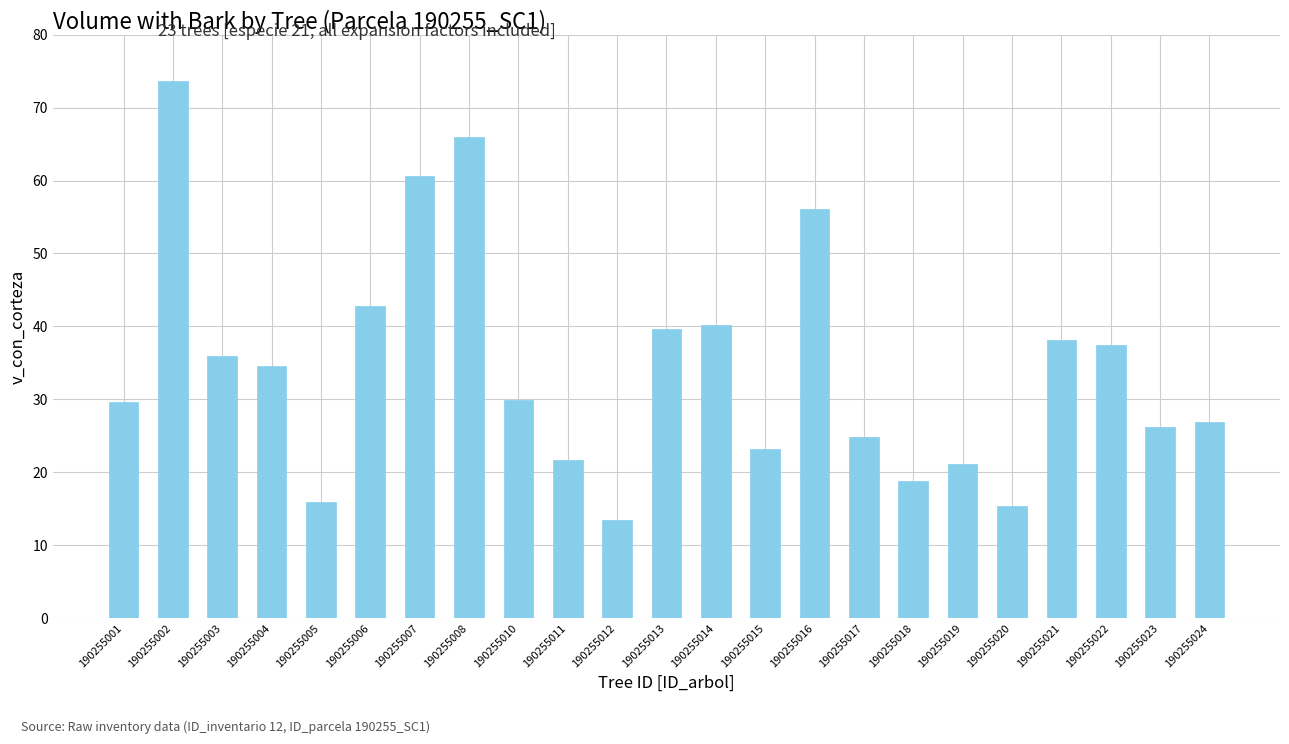

True or false: the data shows 21.4 at 190255016.

False